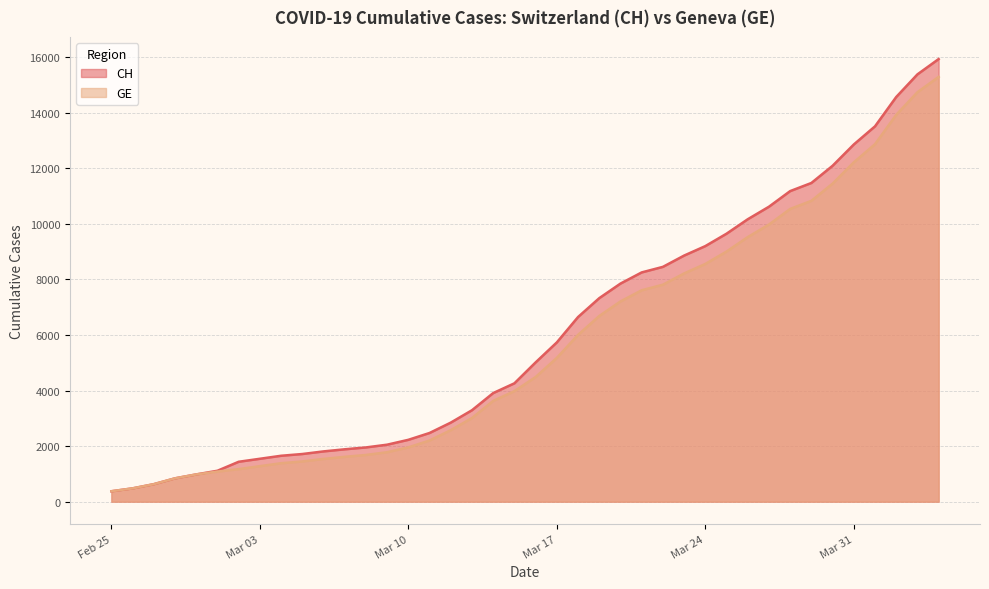

How many lines are shown in the chart?

2